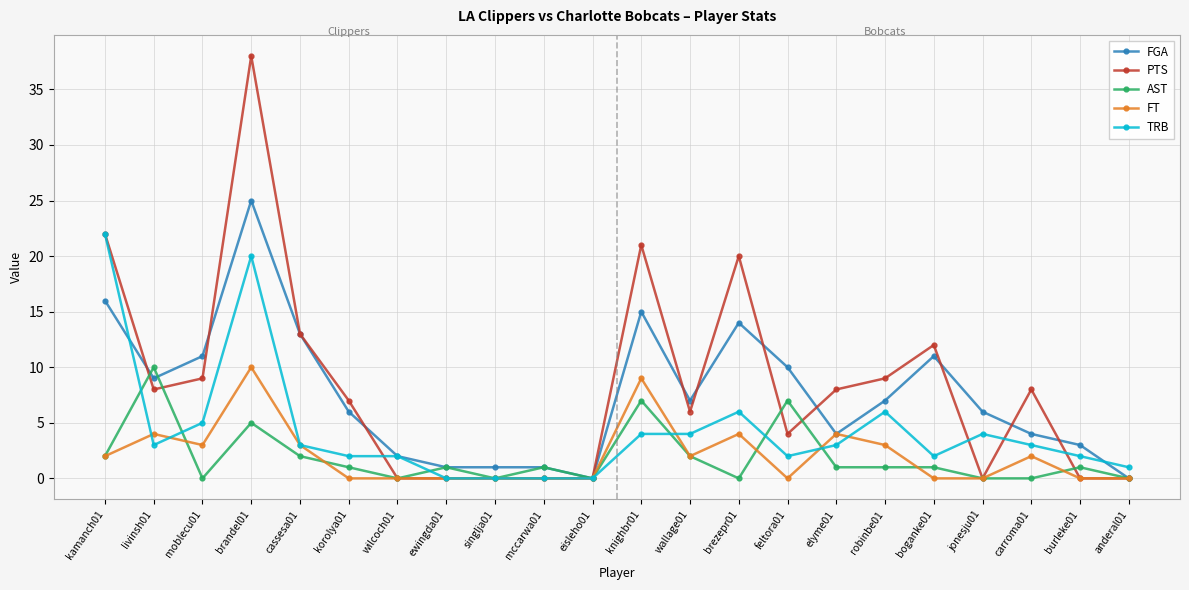

Where is the first local minimum for TRB?

livinsh01